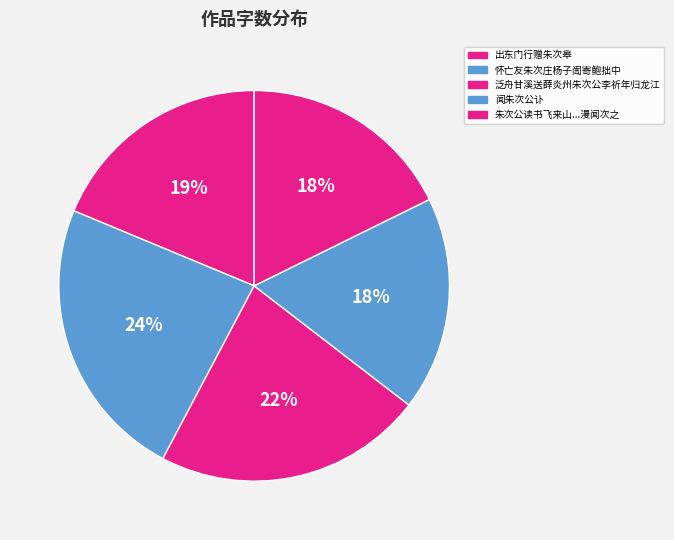

How many slices are in this pie chart?

5